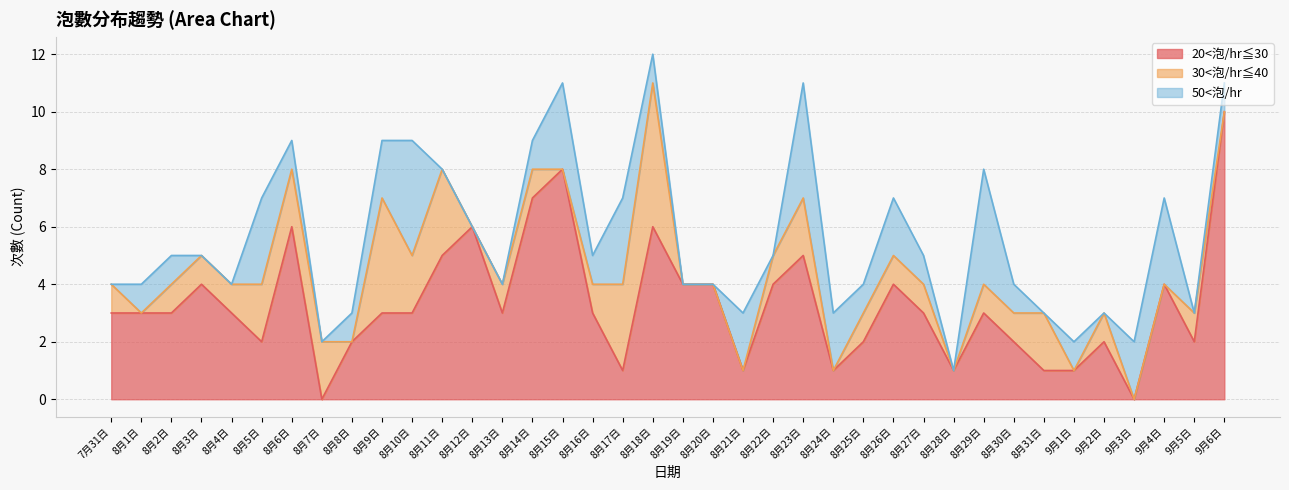

What position from the right is 8月7日?

31